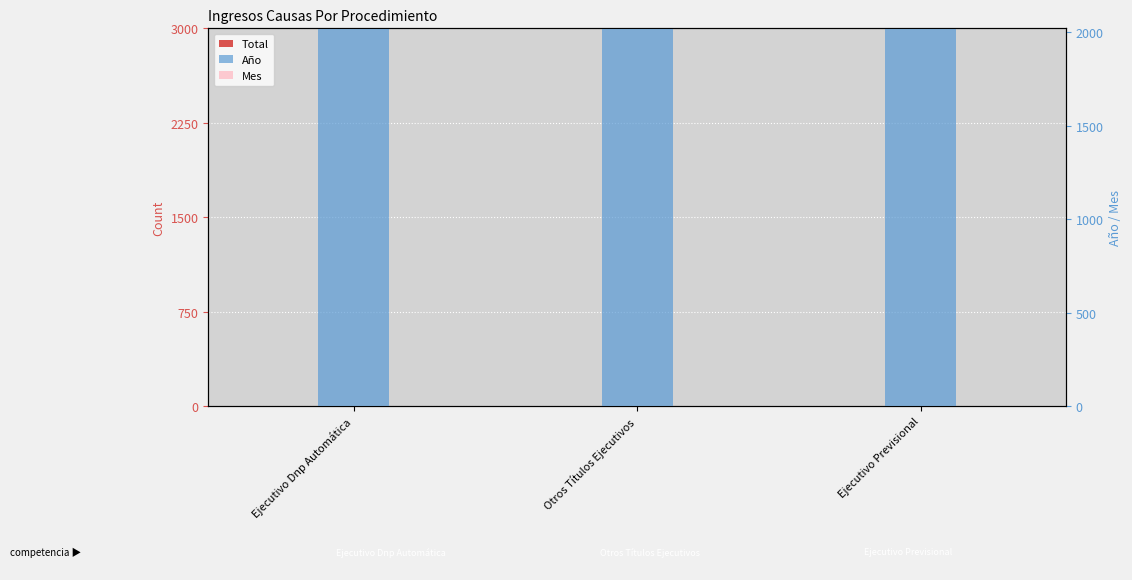

Which series changed the most between Ejecutivo Dnp Automática and Otros Títulos Ejecutivos?

Total